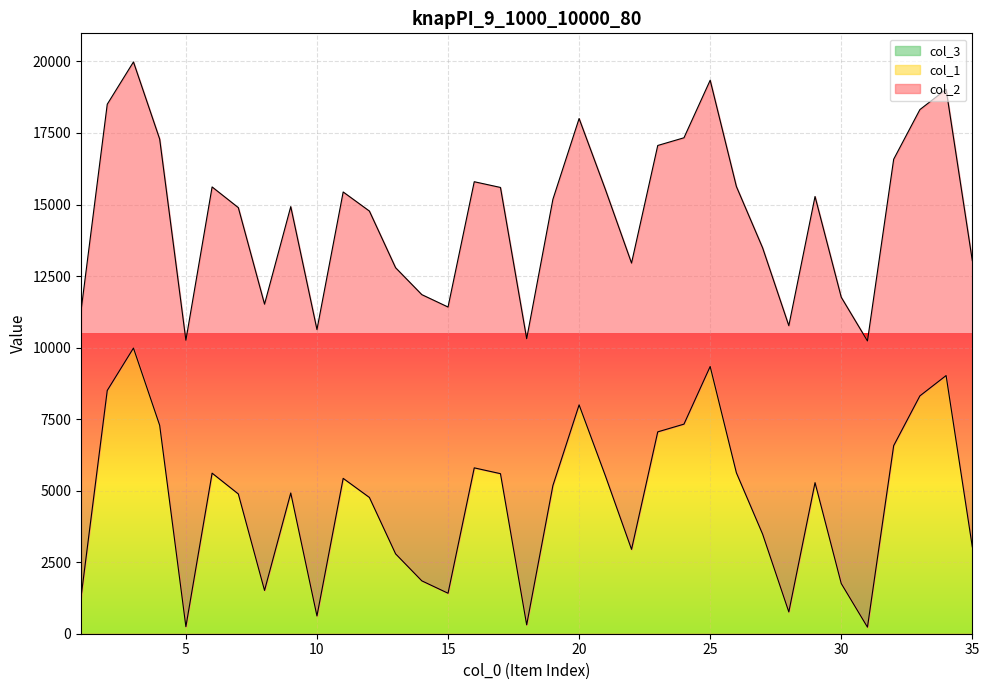

What is the approximate value of col_2 at 3, to the nearest 10?

10000